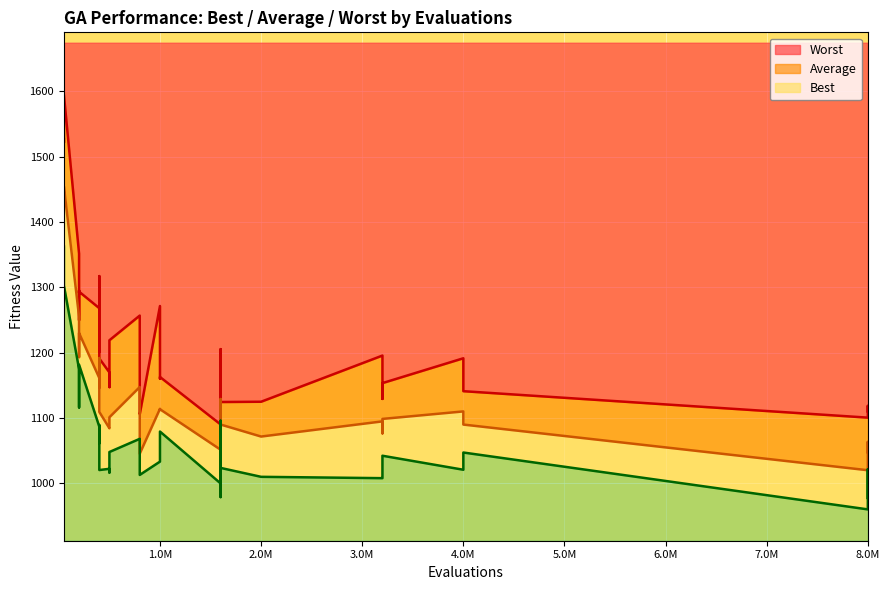

How many data points in Average are less than 1109?

19